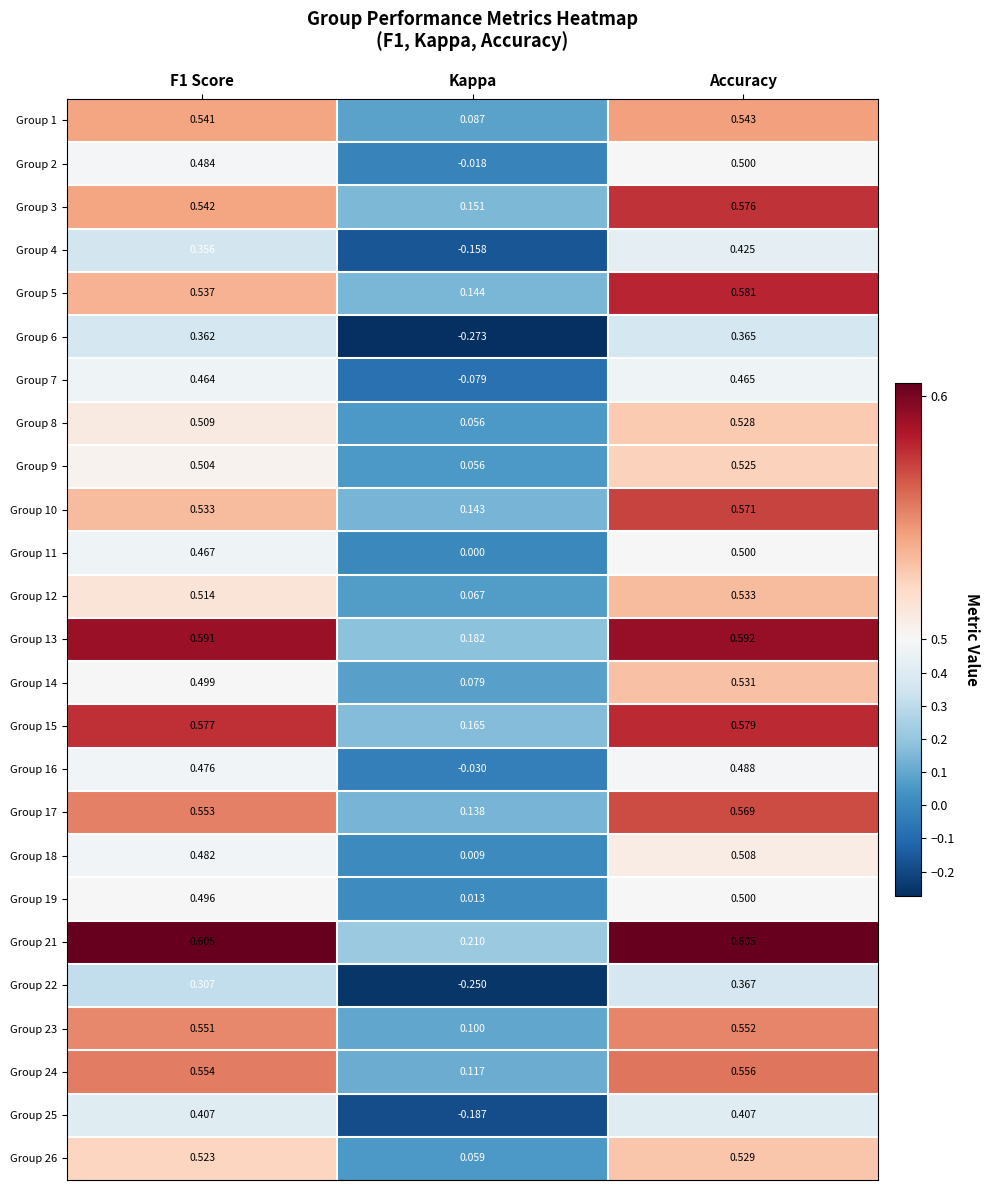

Count the number of data series in this chart.

25